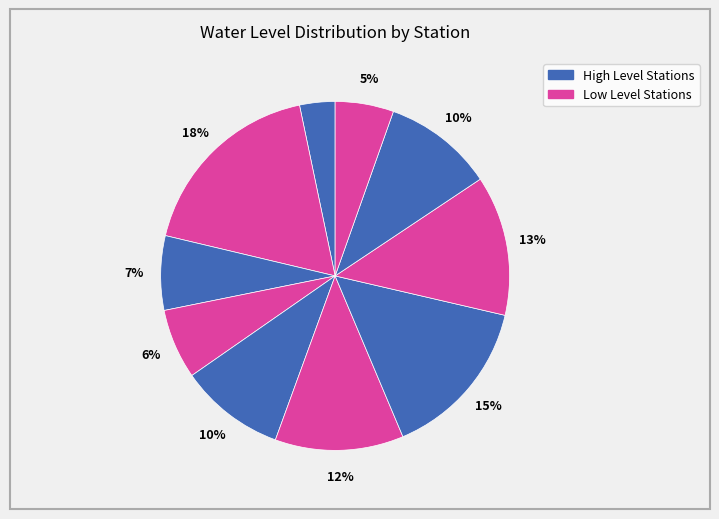

Does any single category account for the majority?

No